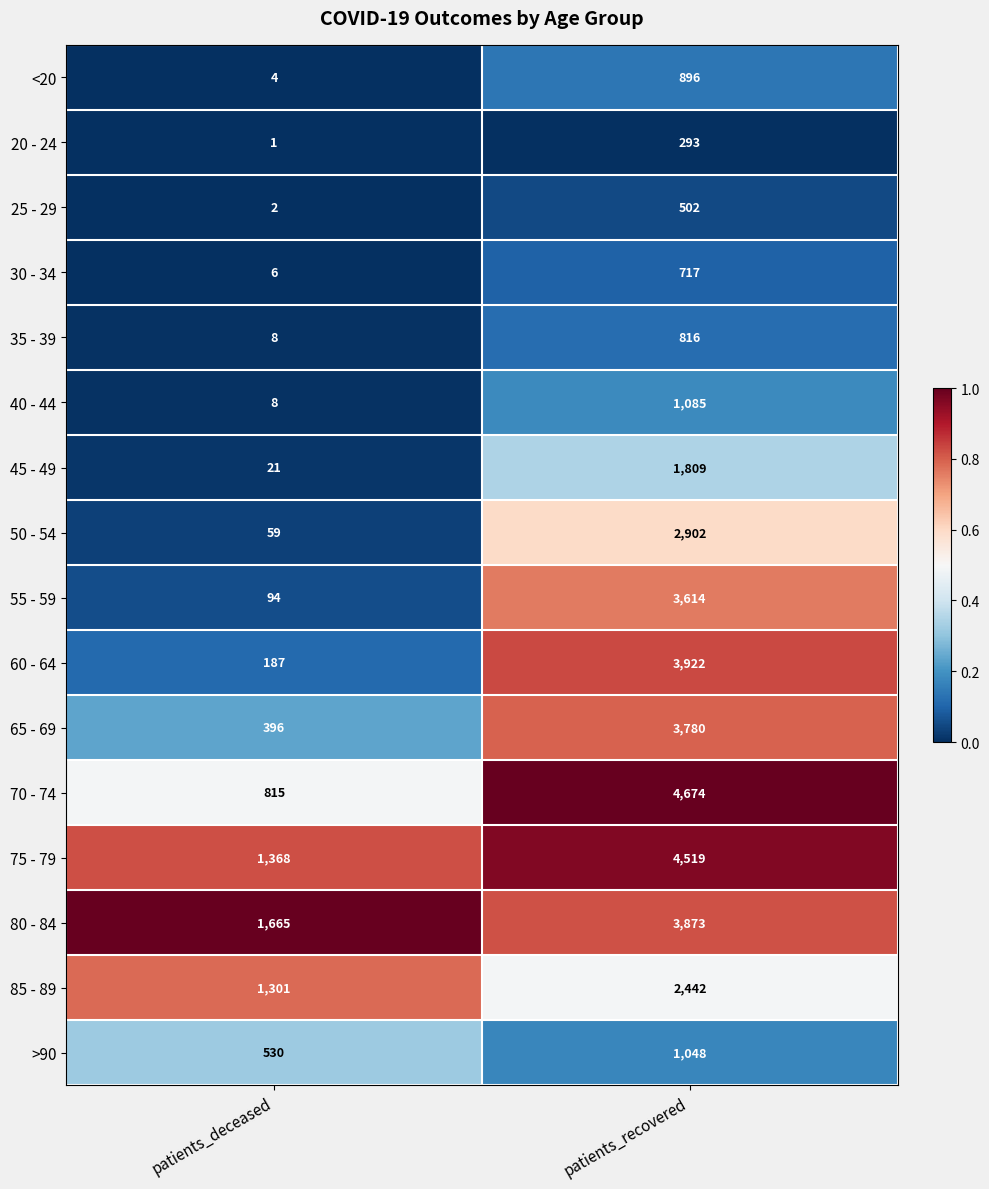

What is the spread (max minus min) of values at patients_recovered?

4381